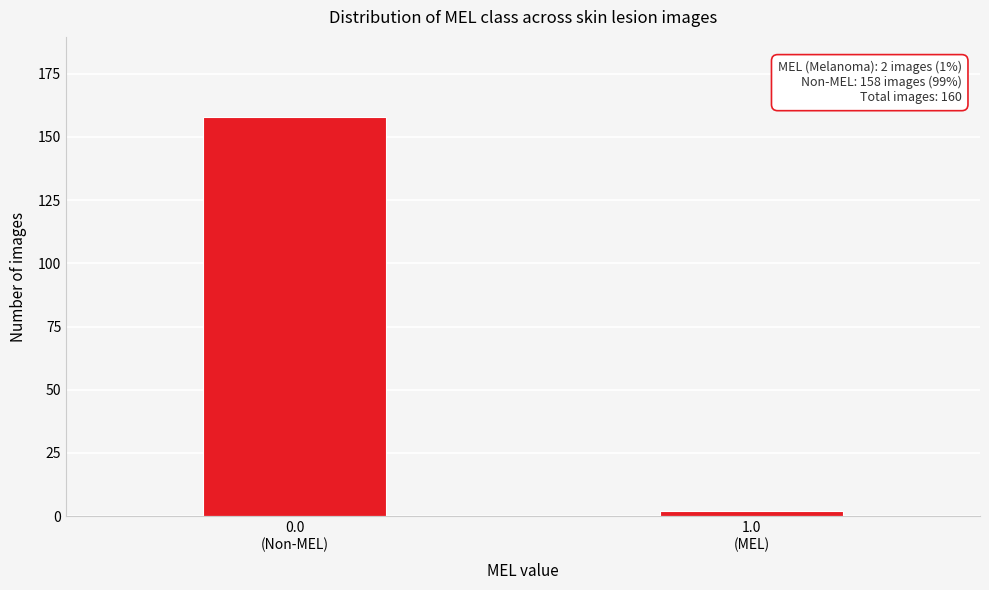

Reading left to right, what are all the values shown in this chart?

158	2